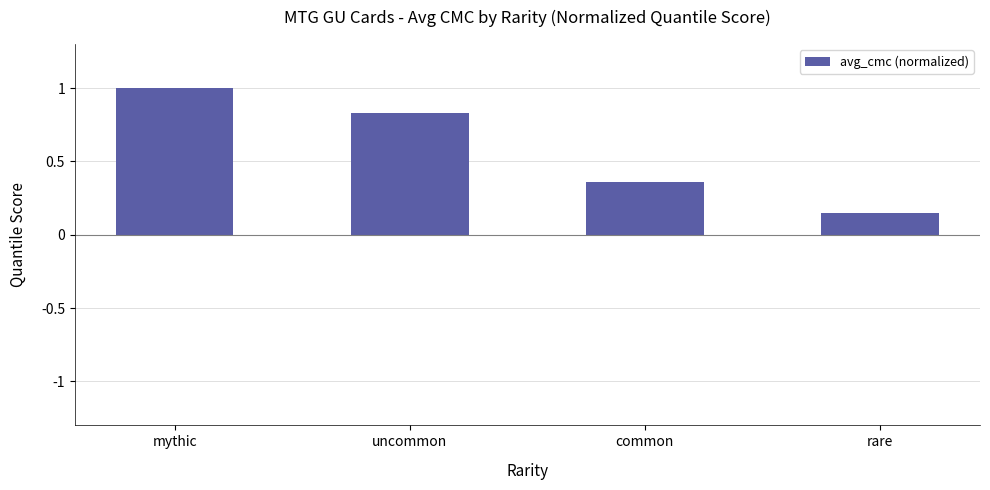

What is the label of the 3rd bar from the left?

common